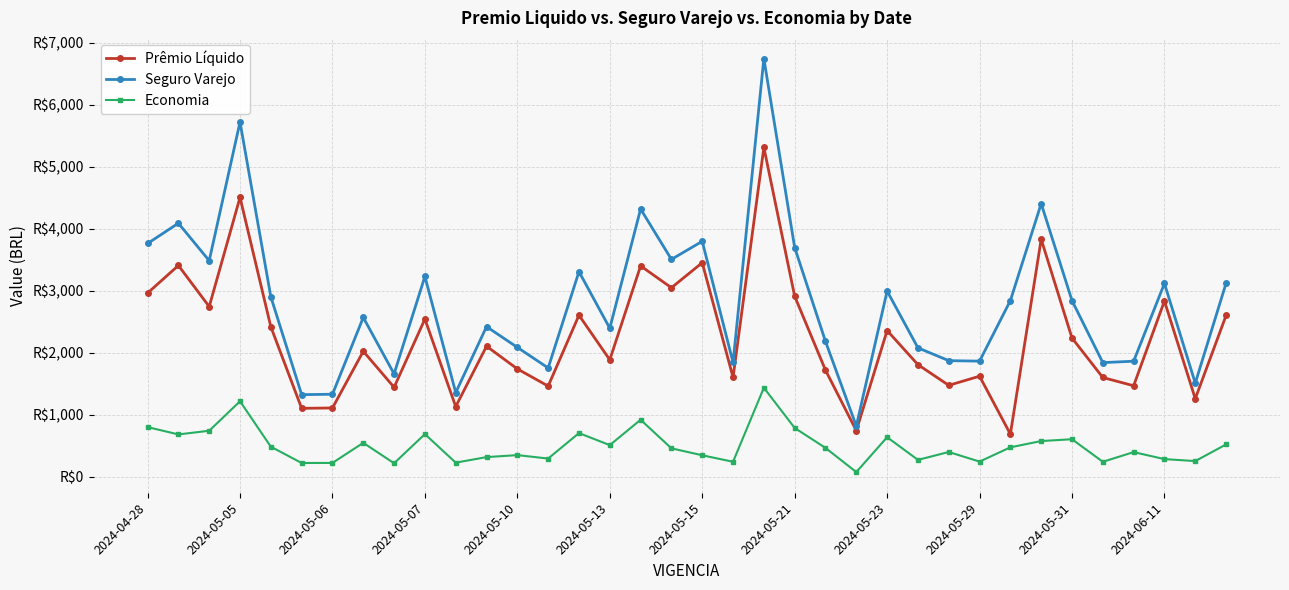

Does the chart have visible grid lines?

Yes